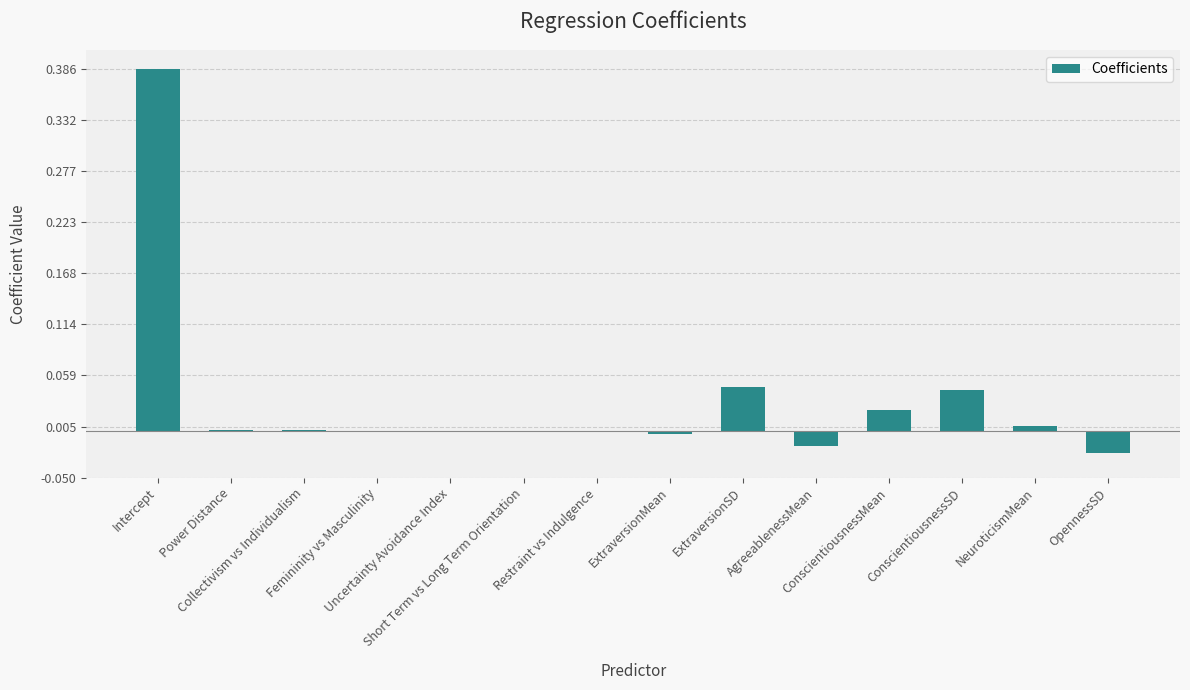

How many distinct data groups are displayed?

1